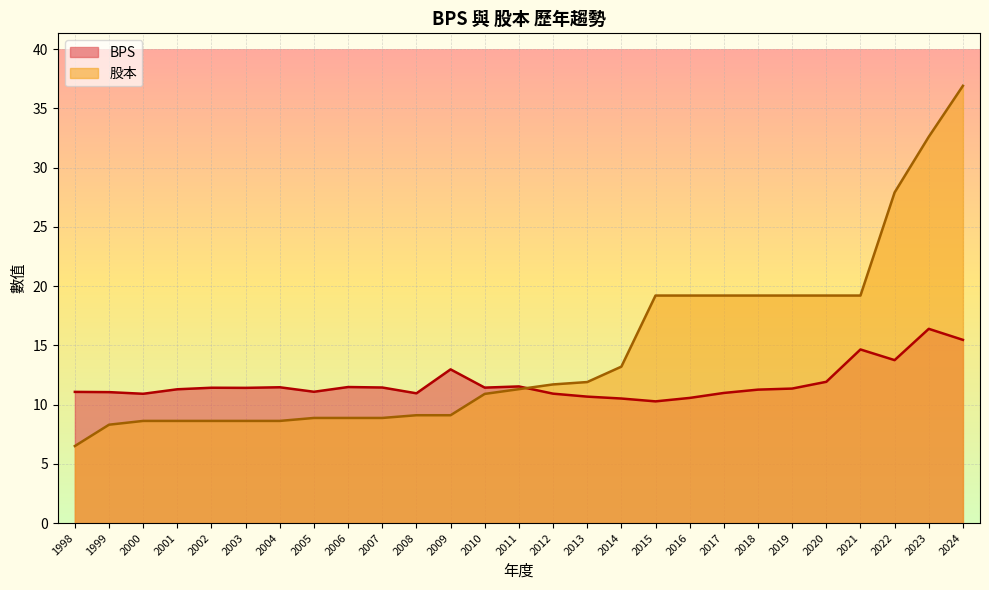

Which label corresponds to the largest value in the chart?

2024